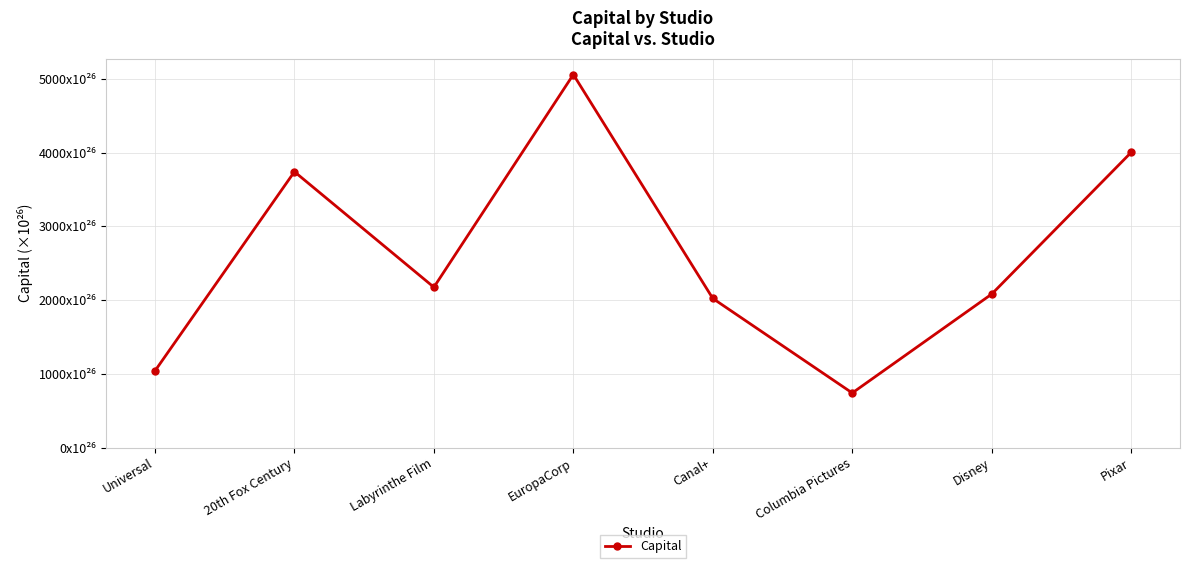

Reading left to right, transcribe all the data shown in this chart.

1039.3	3739.8	2173.9	5057.3	2021.5	740.1	2080.8	4002.1